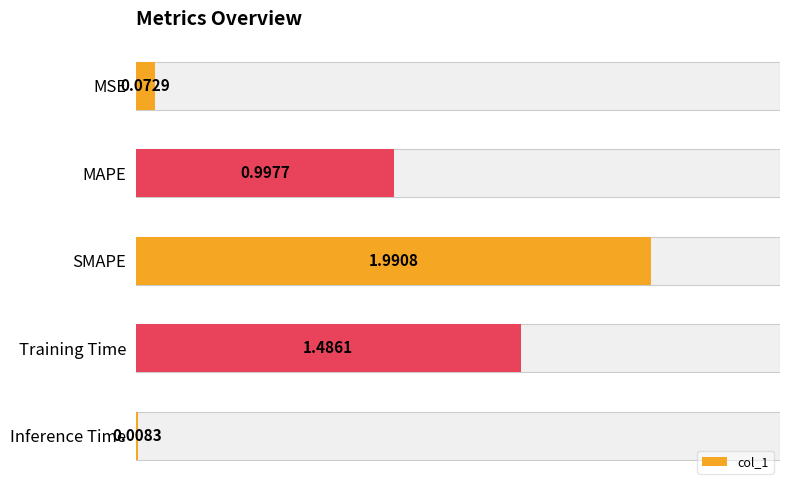

What is the maximum value shown in the chart?

2.0